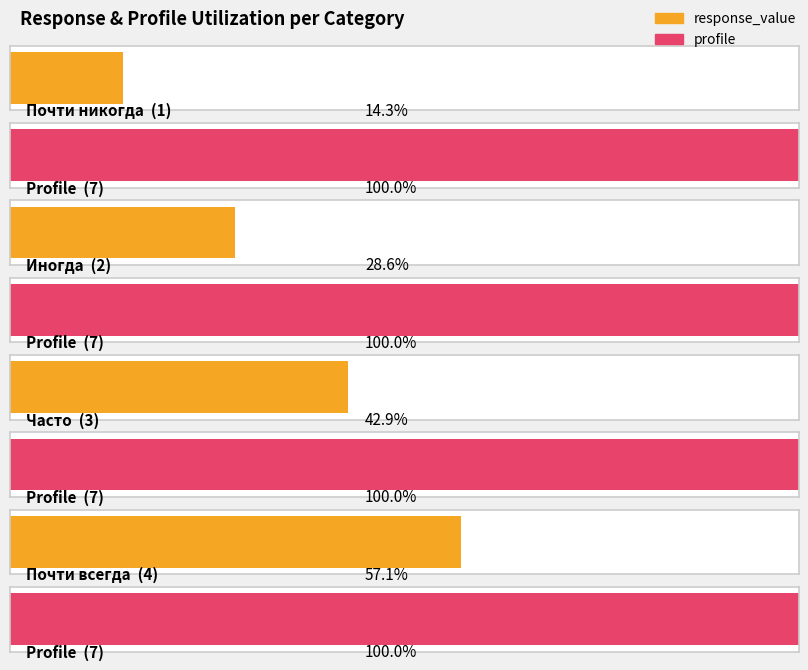

At how many categories does at least one series exceed 3?

4